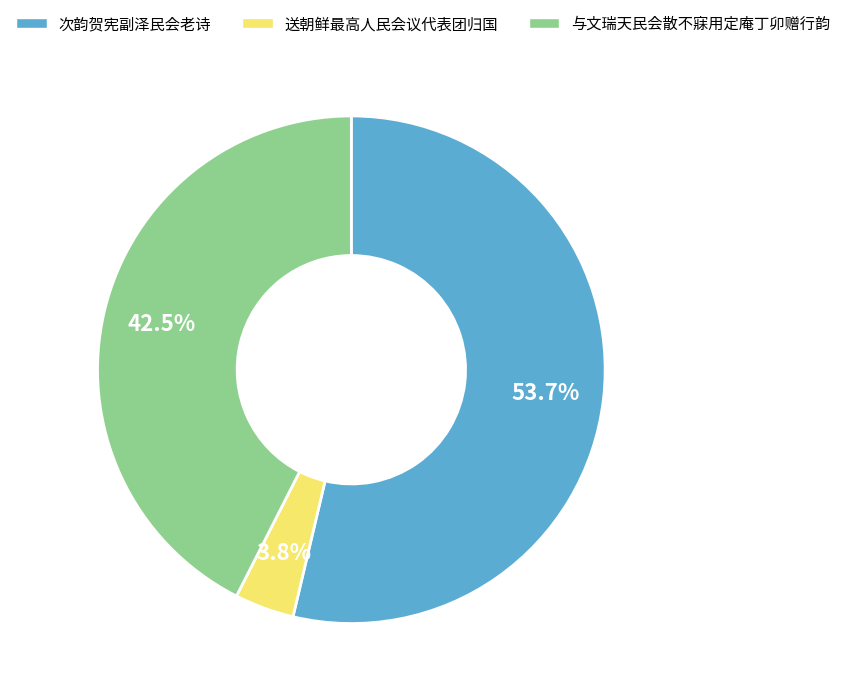

Which slice is the smallest?

送朝鲜最高人民会议代表团归国